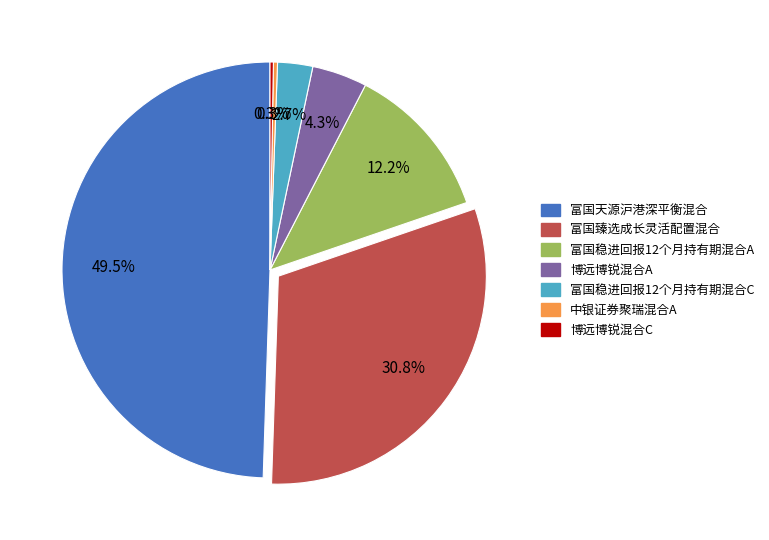

Which has a higher value, 富国臻选成长灵活配置混合 or 富国稳进回报12个月持有期混合C?

富国臻选成长灵活配置混合